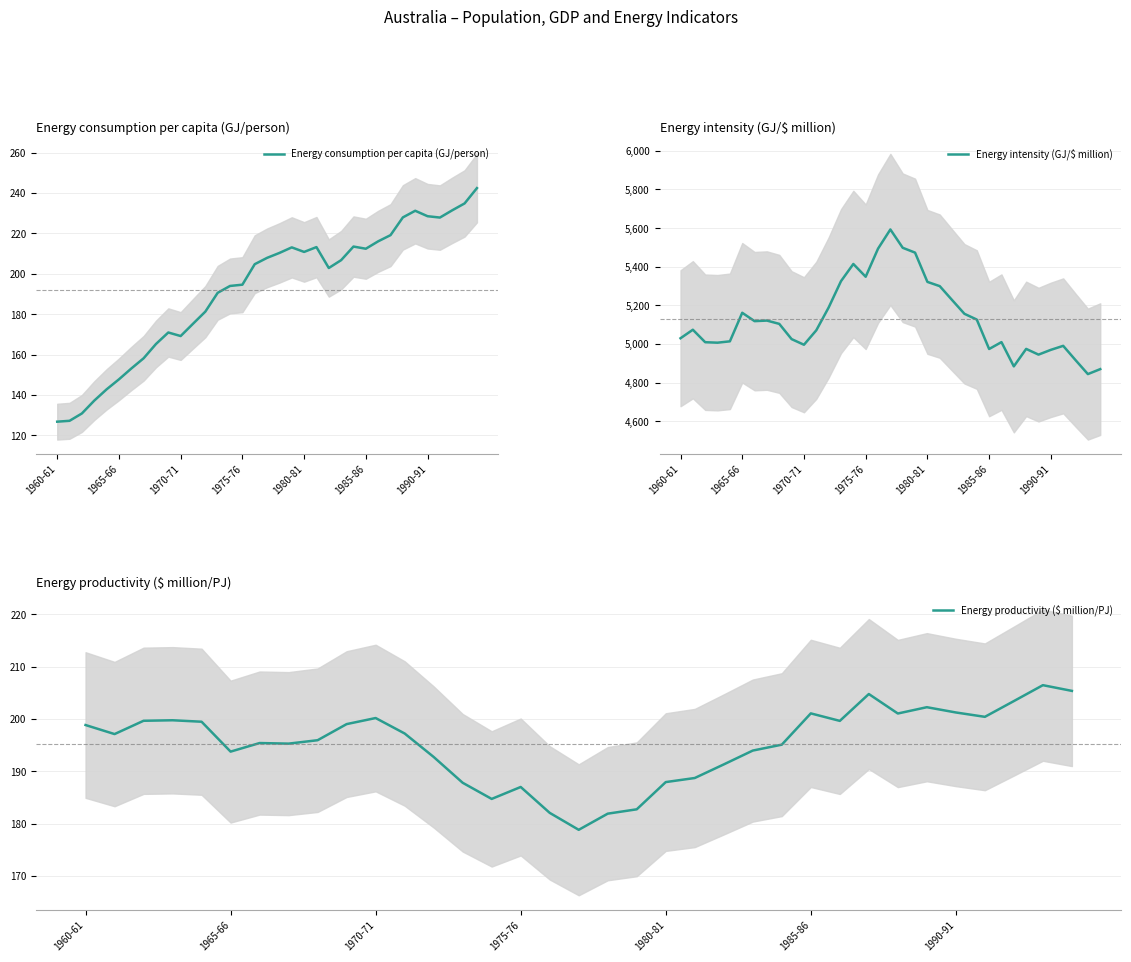

At which category is the sum across all series the highest?

17